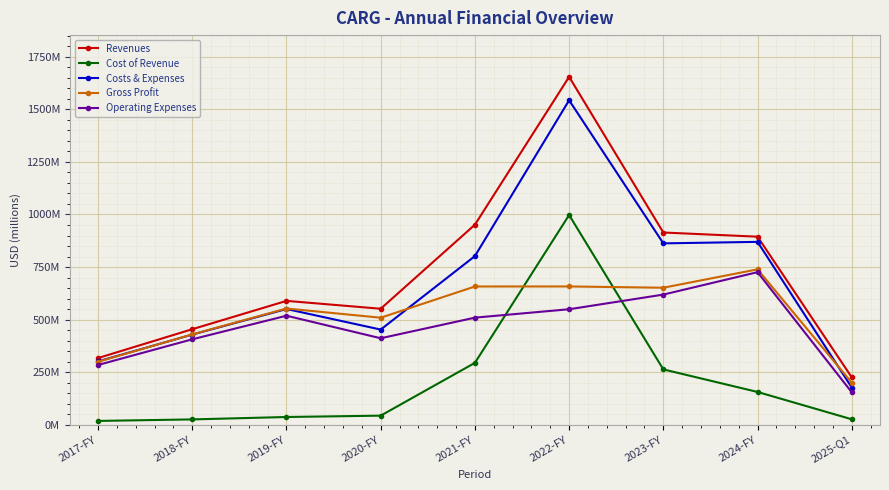

The value of Revenues at 2024-FY is 894.4. True or false?

True